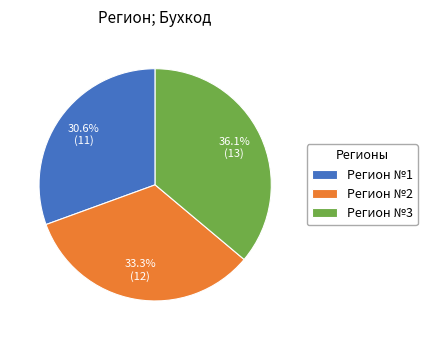

How many segments does this pie chart have?

3